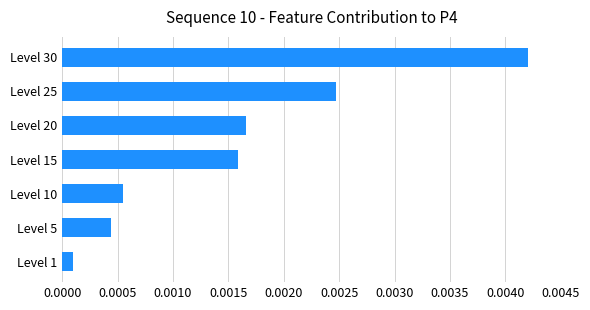

Which has a higher value, Level 15 or Level 10?

Level 15